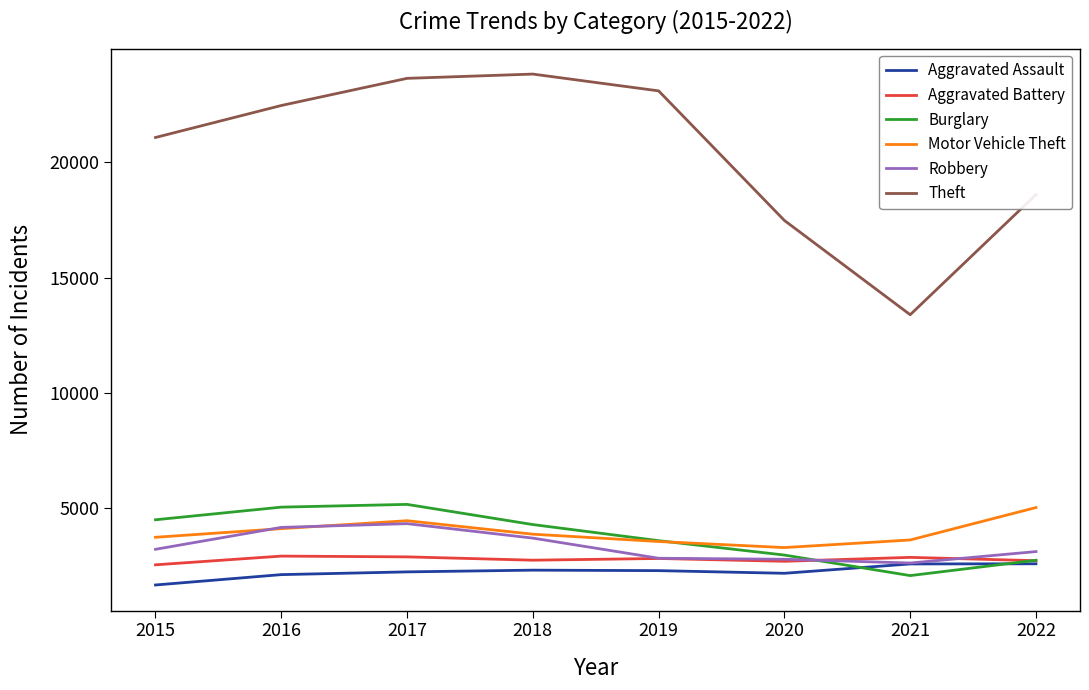

Which series has the widest spread of values?

Theft